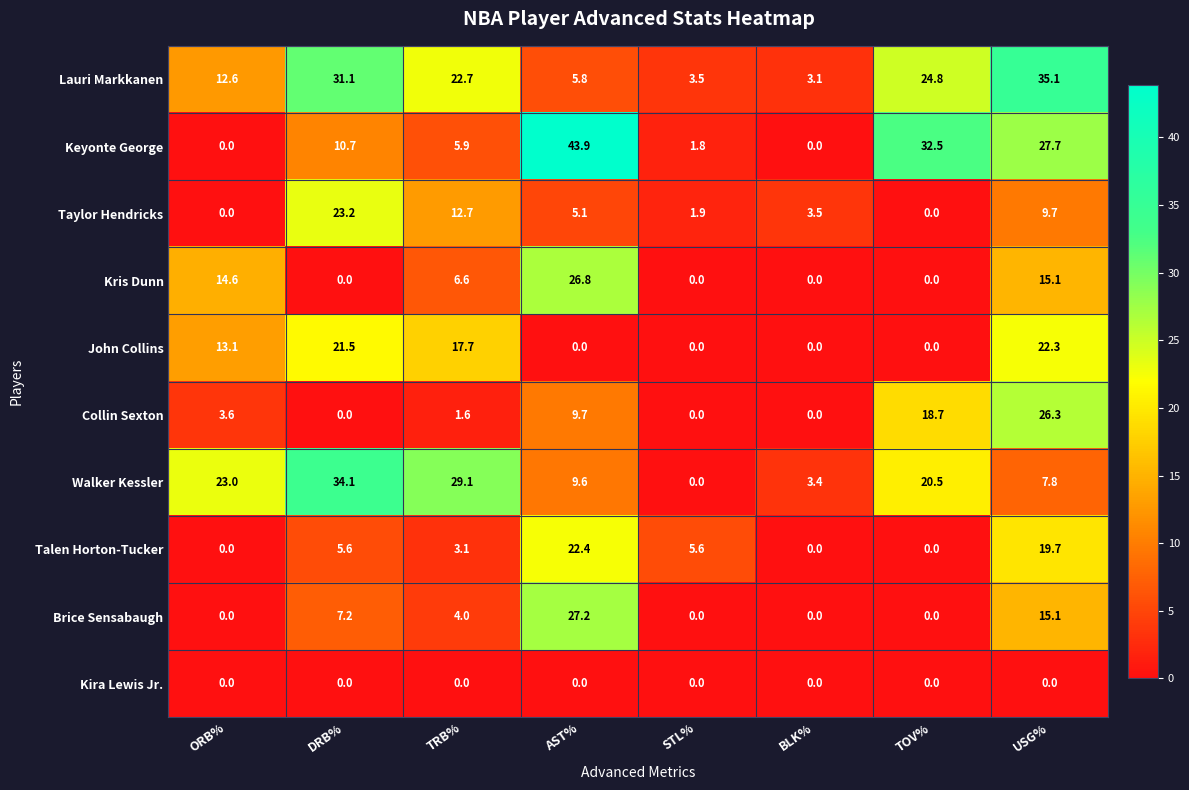

How many series are shown in this chart?

10